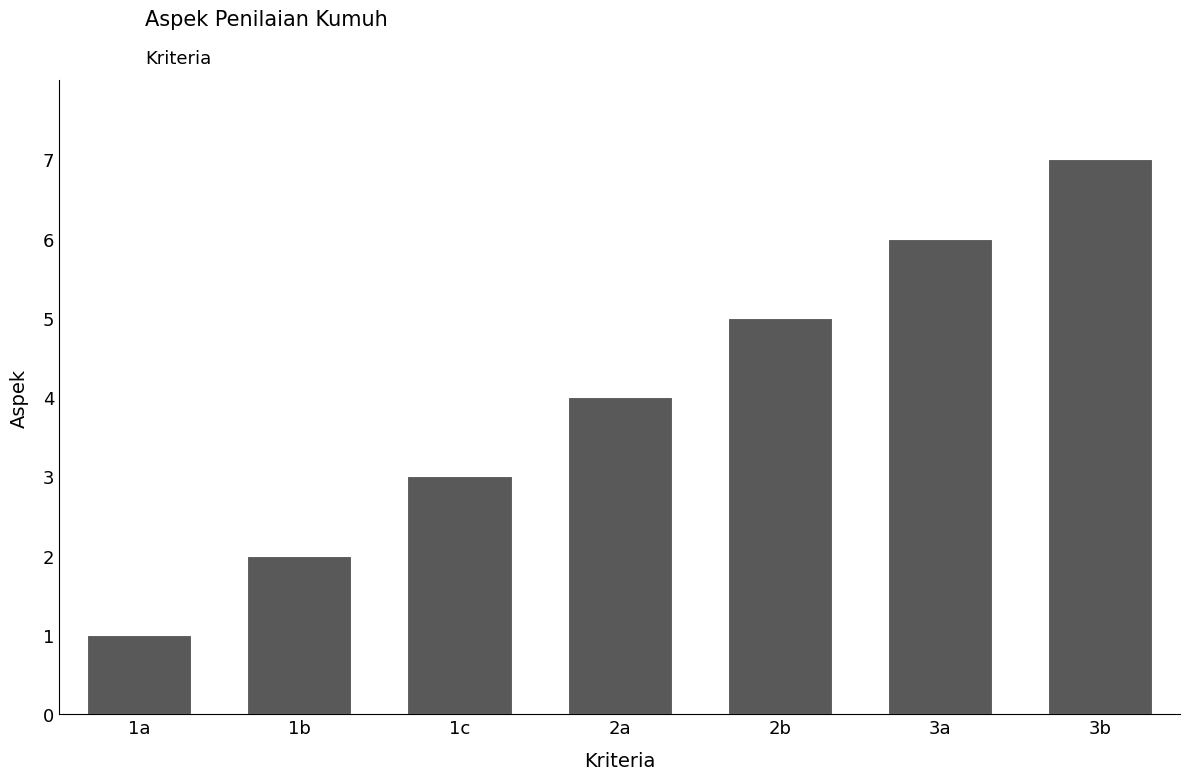

How many values are between 2 and 6?

5